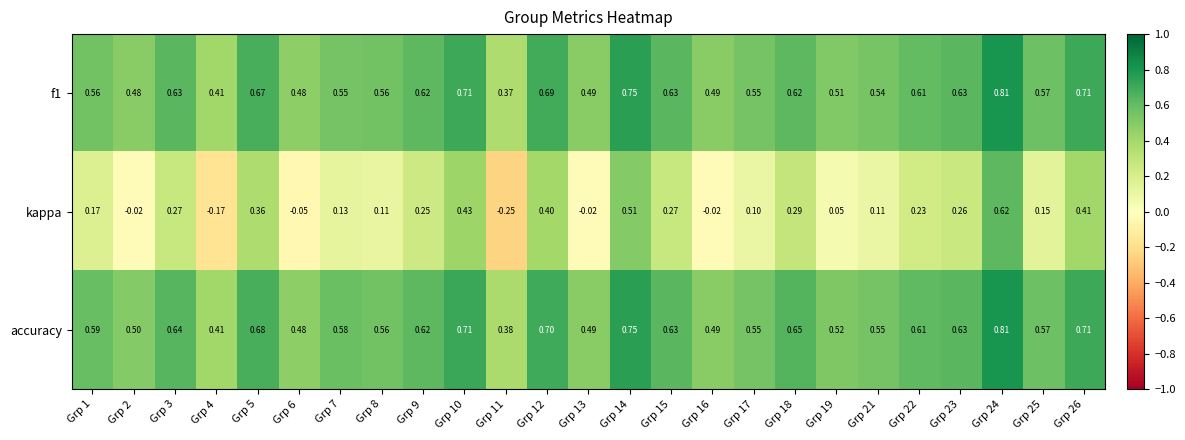

Which series has the largest total across all categories?

accuracy